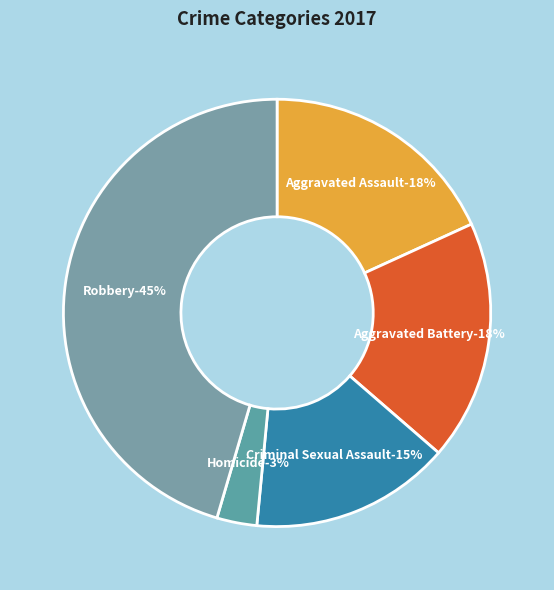

To the nearest percent, what percentage of the pie is Criminal Sexual Assault?

15%